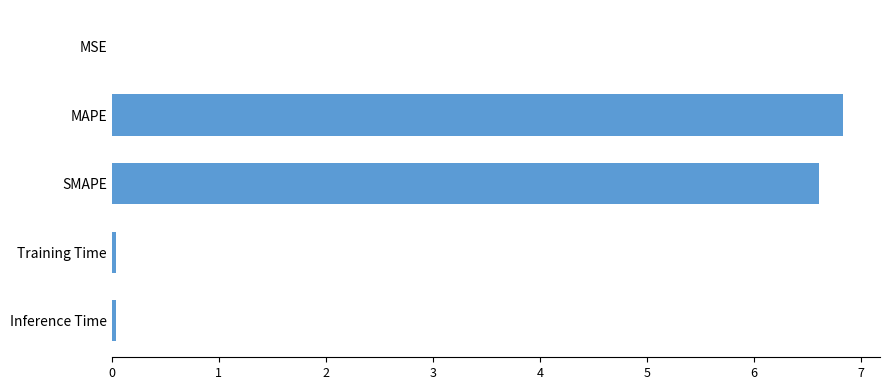

The chart shows a value of 10.1 at SMAPE. True or false?

False